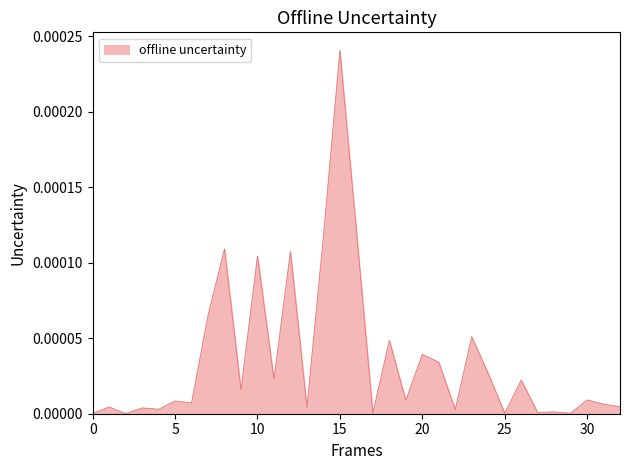

Rank the categories by value from highest to lowest.

15, 16, 14, 8, 12, 10, 7, 23, 18, 20, 21, 24, 11, 26, 9, 30, 19, 5, 6, 31, 32, 1, 13, 3, 4, 22, 28, 27, 17, 25, 29, 0, 2